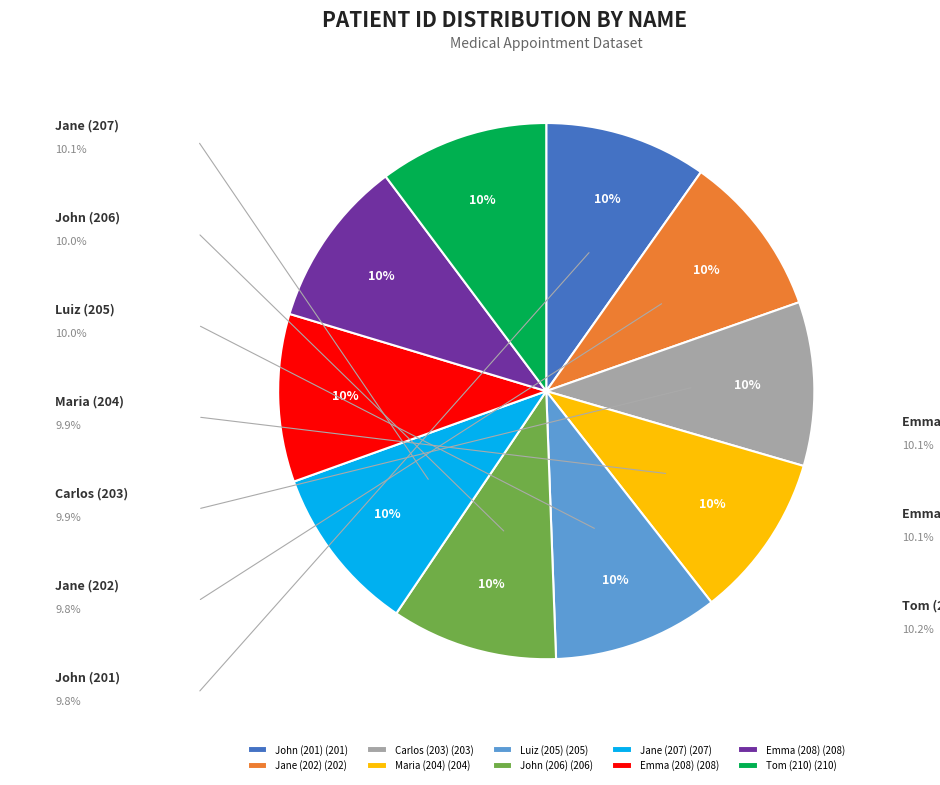

Is there any slice that represents more than half of the pie?

No